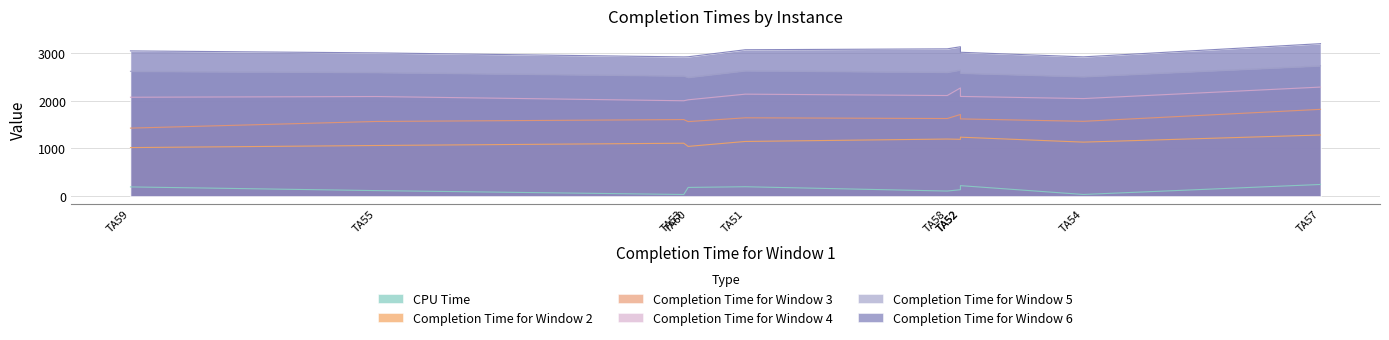

Where is Completion Time for Window 5 nearest to the value 2618?

TA59